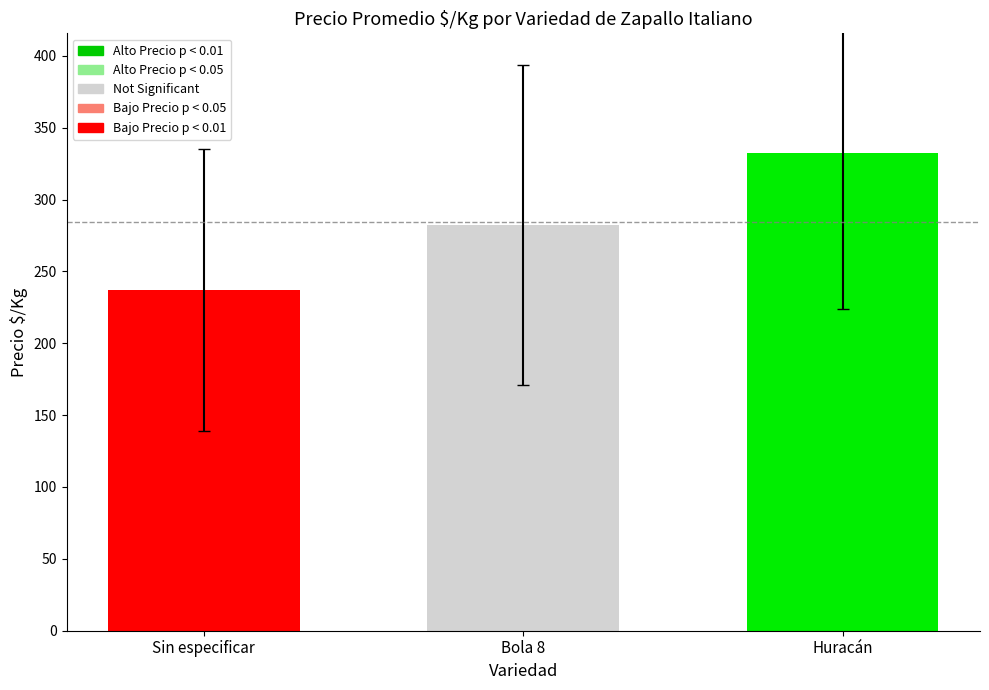

How many distinct data groups are displayed?

3